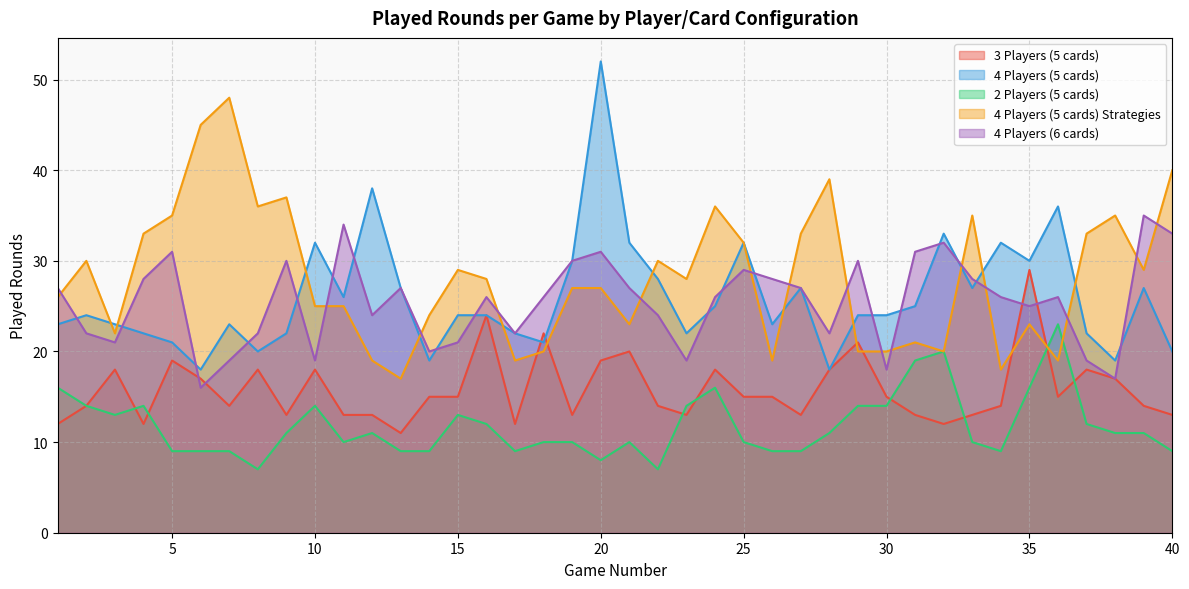

Where is the first local maximum for 4 Players (5 cards) Strategies?

2